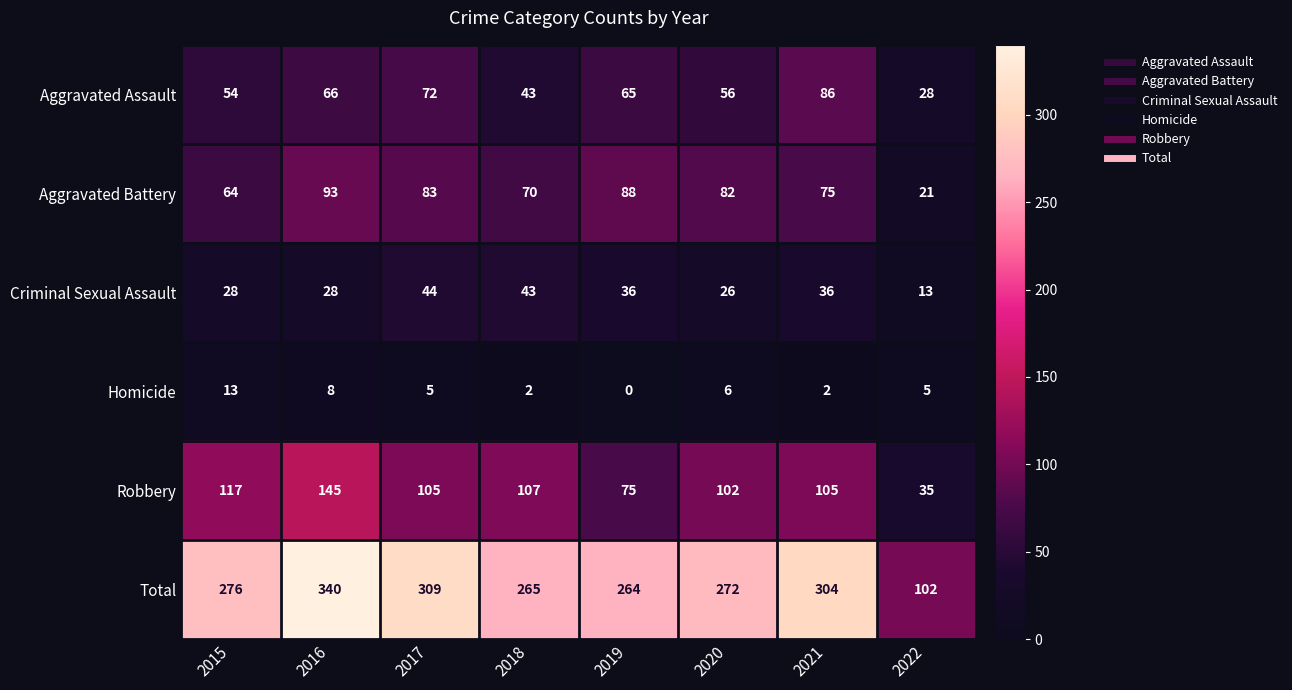

Rank the series at 2020 from lowest to highest value.

Homicide, Criminal Sexual Assault, Aggravated Assault, Aggravated Battery, Robbery, Total